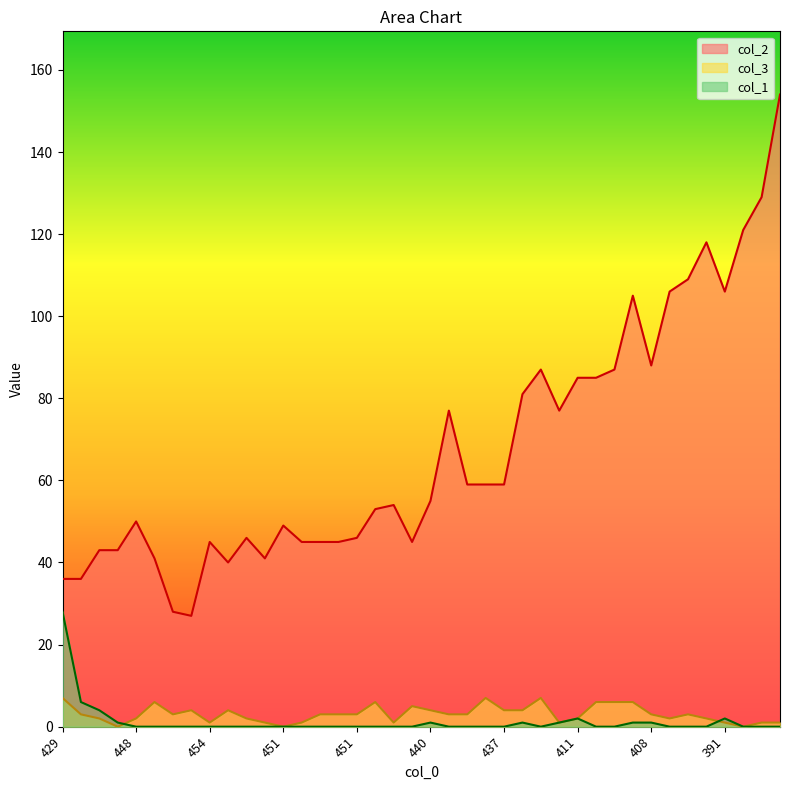

How many lines are shown in the chart?

3